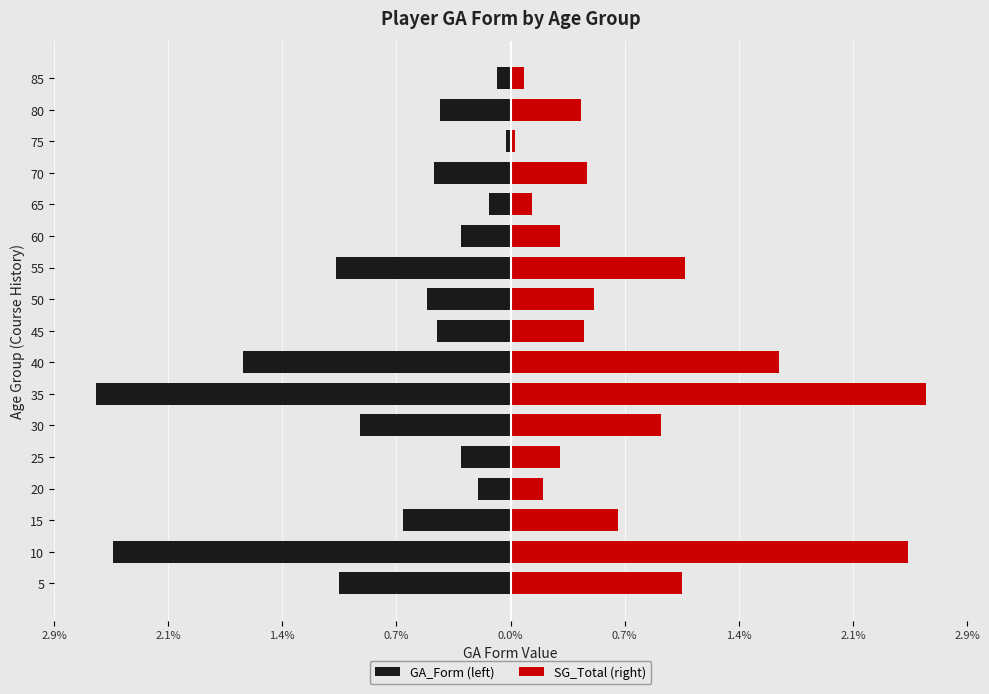

Which series has the largest range (max minus min)?

GA_Form (left)